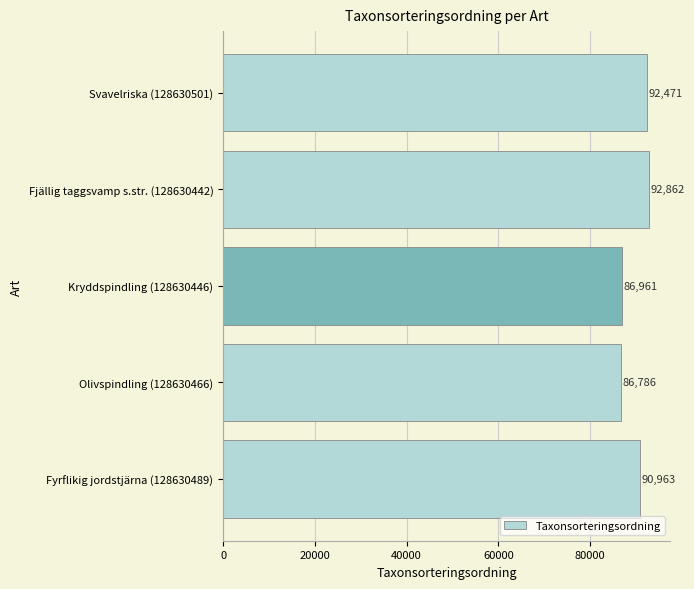

Which category has the highest value across all series?

Fjällig taggsvamp s.str. (128630442)